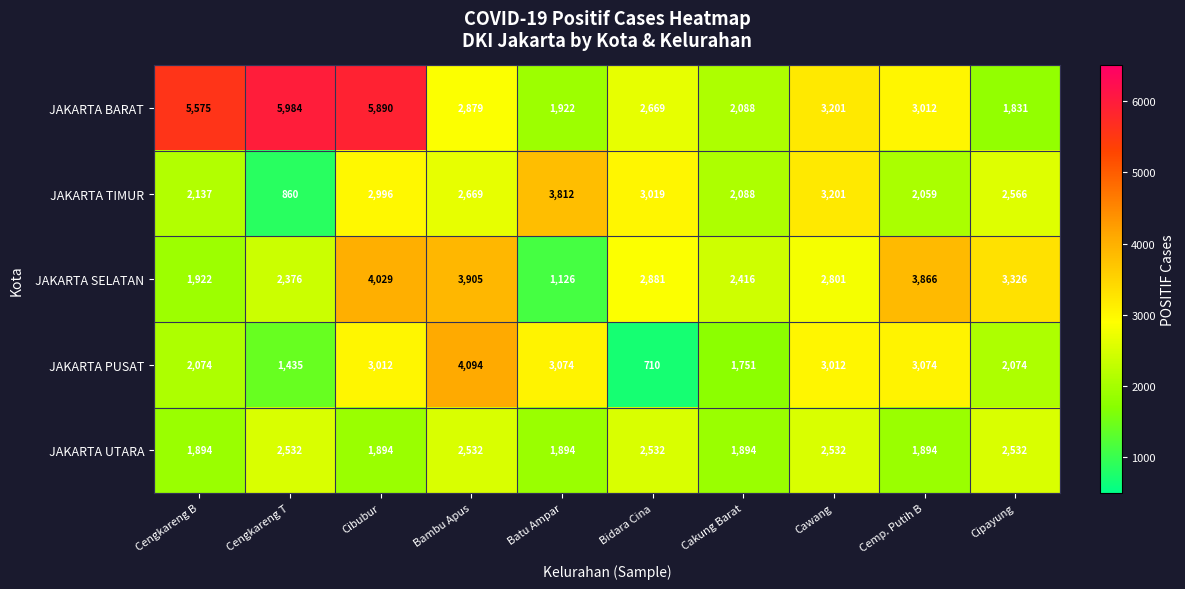

Rank the series at Bambu Apus from lowest to highest value.

JAKARTA UTARA, JAKARTA TIMUR, JAKARTA BARAT, JAKARTA SELATAN, JAKARTA PUSAT